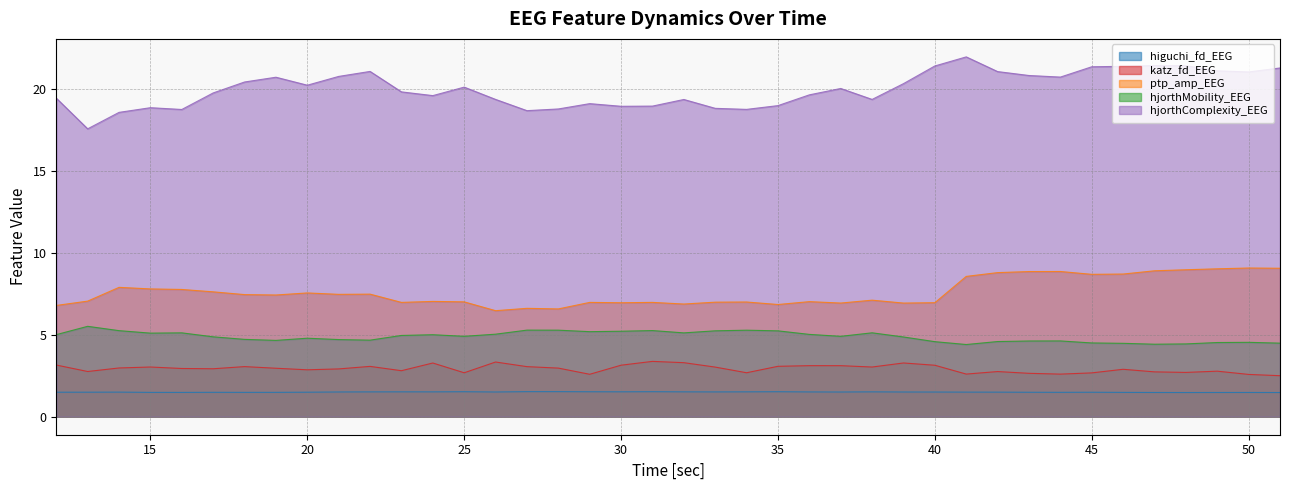

How many values in the ptp_amp_EEG series exceed 7?

25